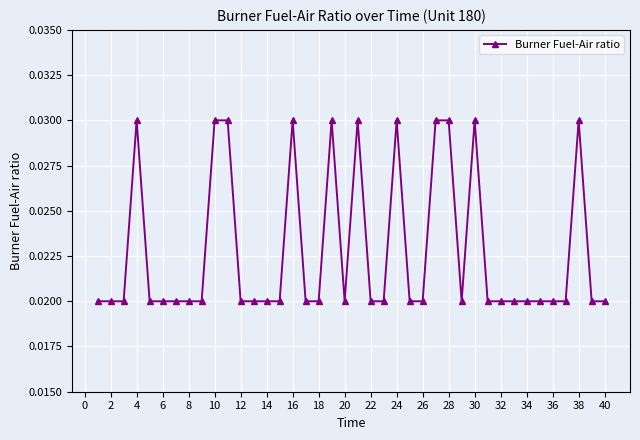

Count the values in the range 0 to 1.

40